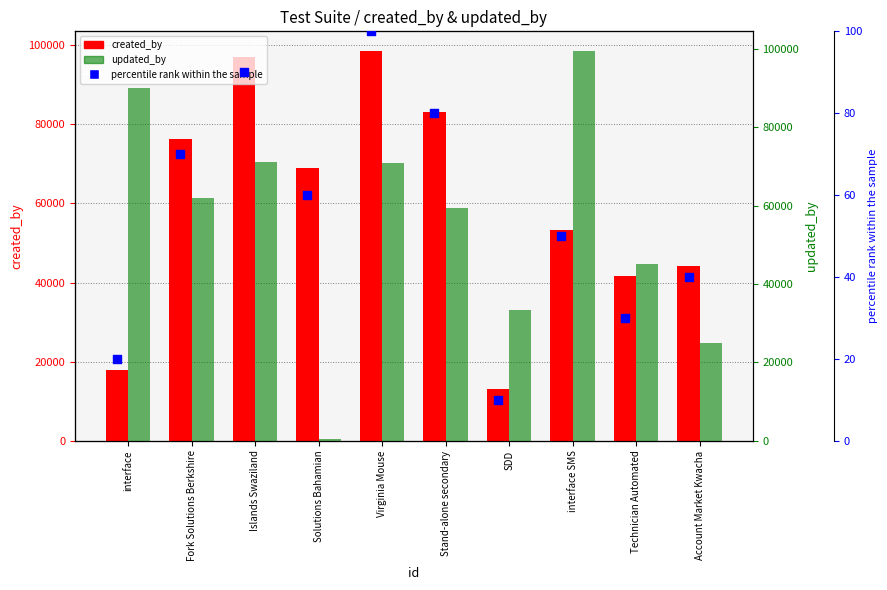

At how many categories does at least one series exceed 66345?

7